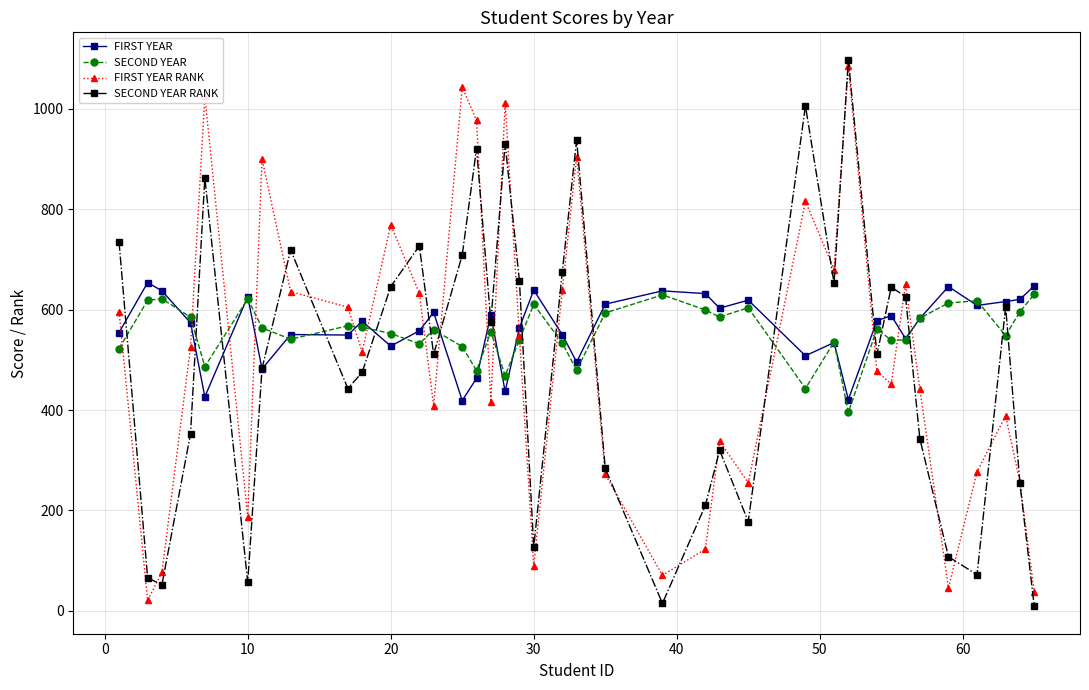

What is the value of the FIRST YEAR point at the 26th from the left?

619.0